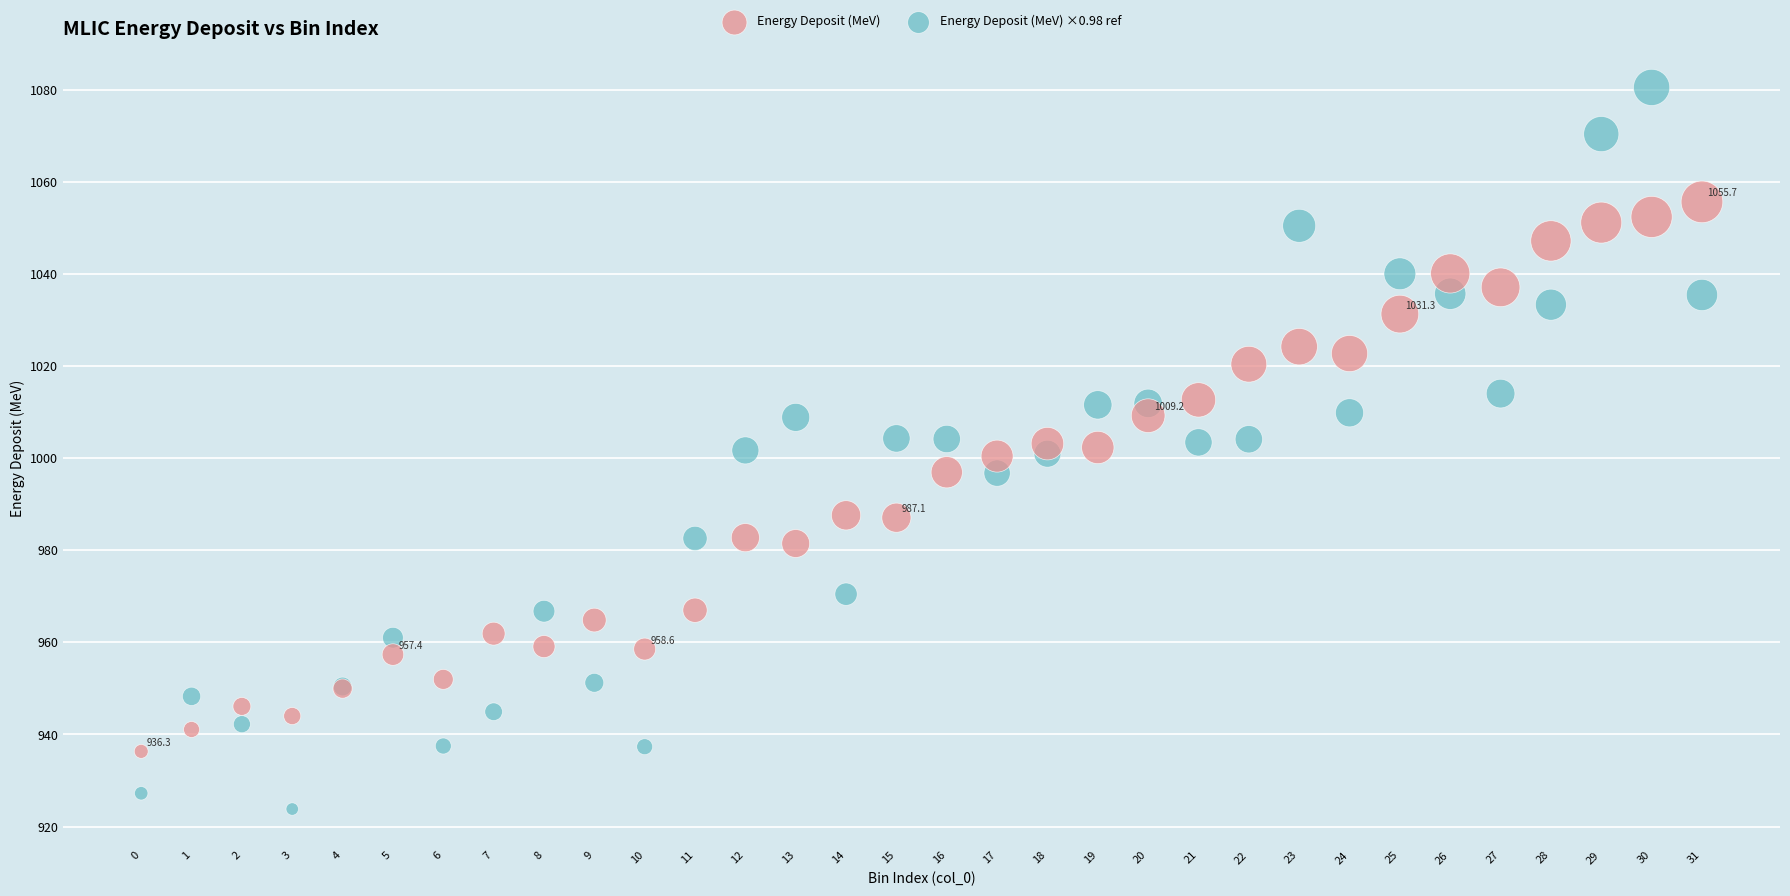

What are all the series names shown in the legend?

Energy Deposit (MeV), Energy Deposit (MeV) ×0.98 ref